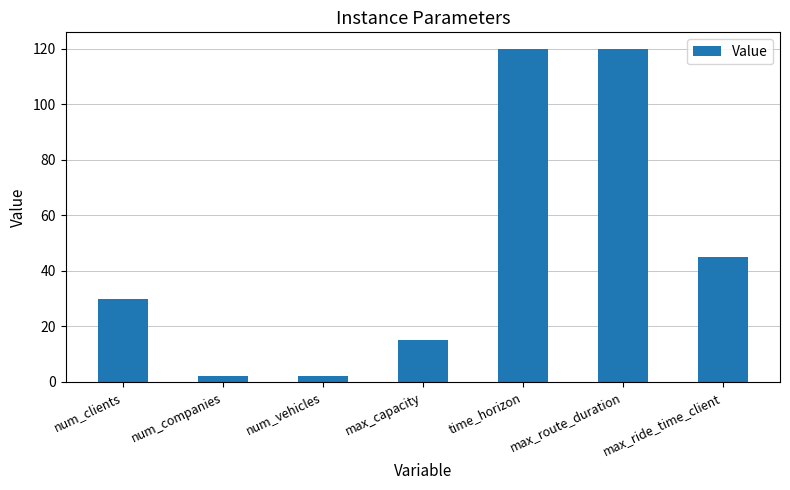

What is the average value?

48